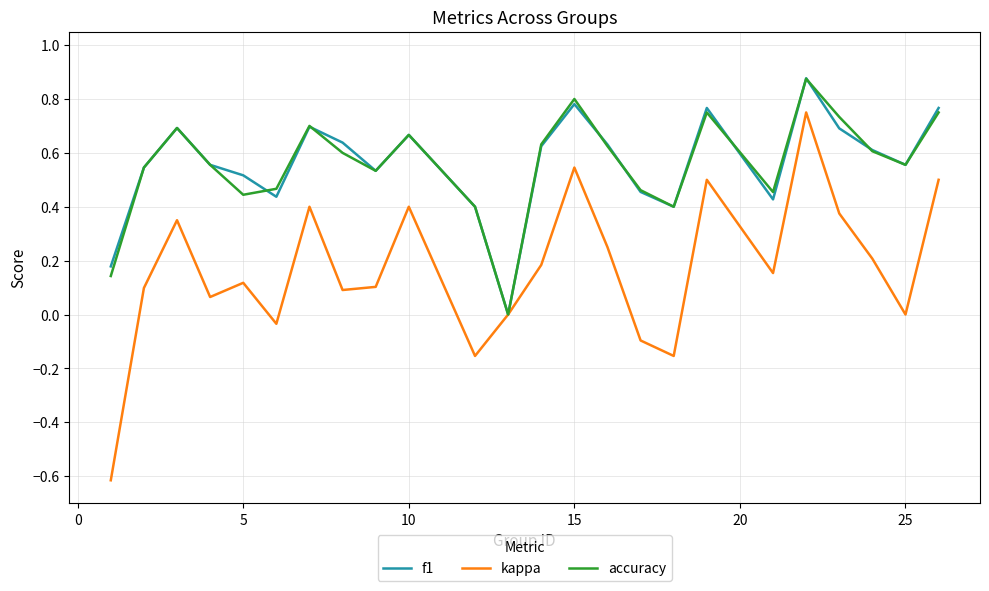

Does the chart display data point markers on the line(s)?

No